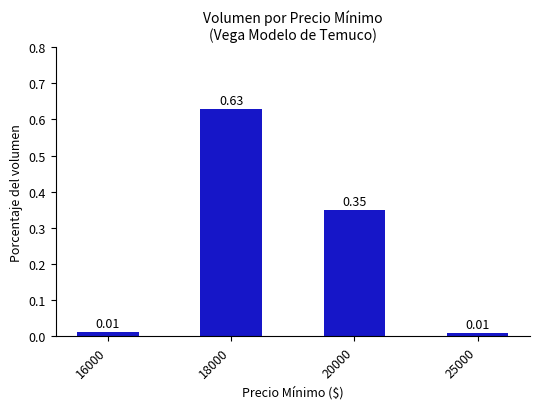

How many distinct data groups are displayed?

1